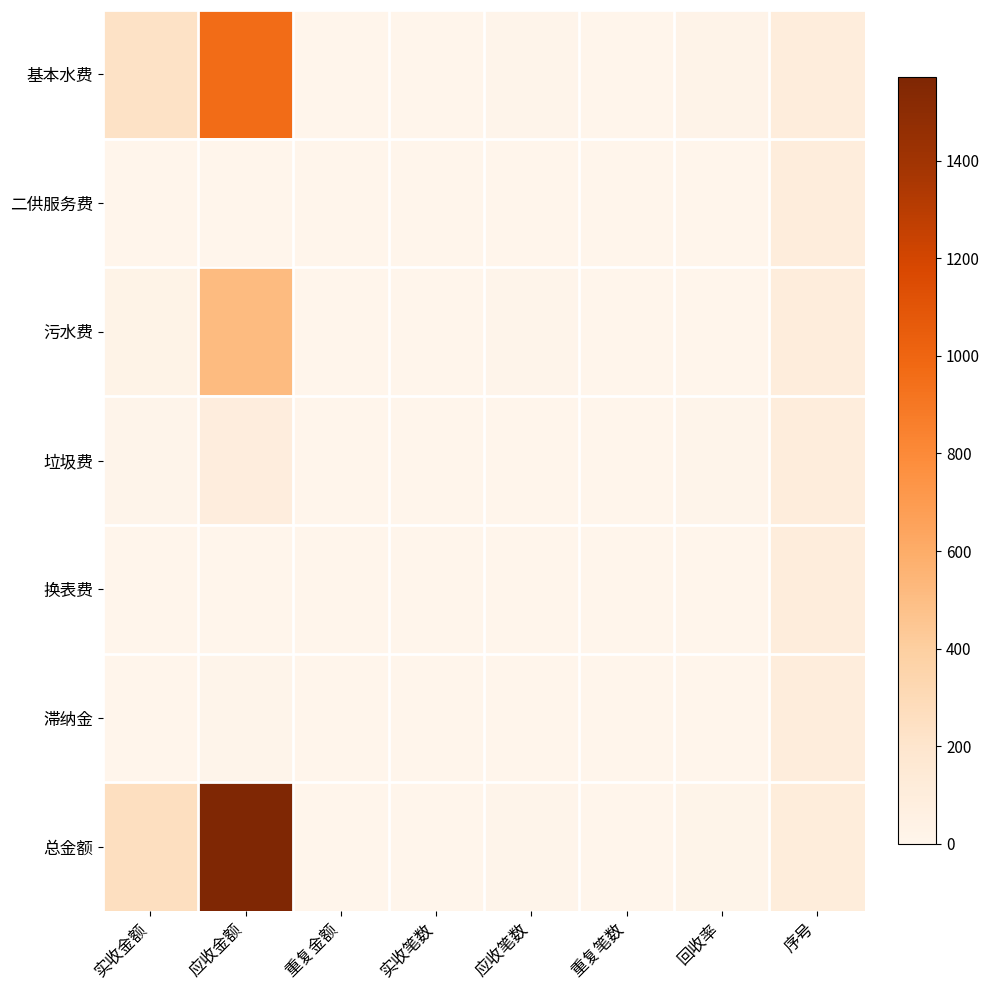

What is the spread (max minus min) of values at 序号?

8.0